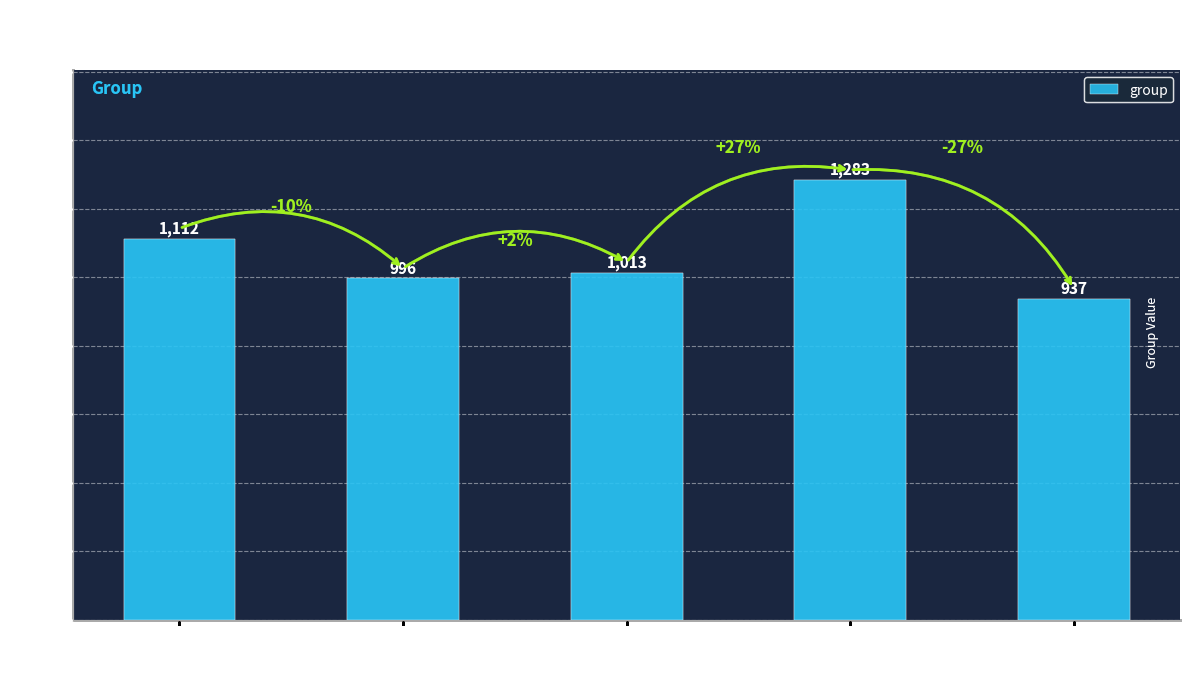

True or false: the data shows 663 at FID
1760.

False